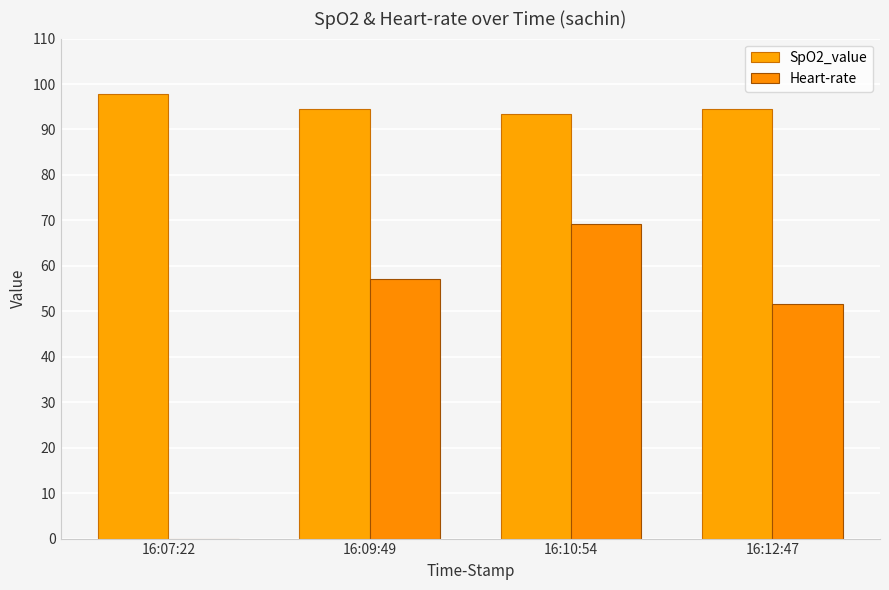

Rank the series by their maximum value, from highest to lowest.

SpO2_value, Heart-rate